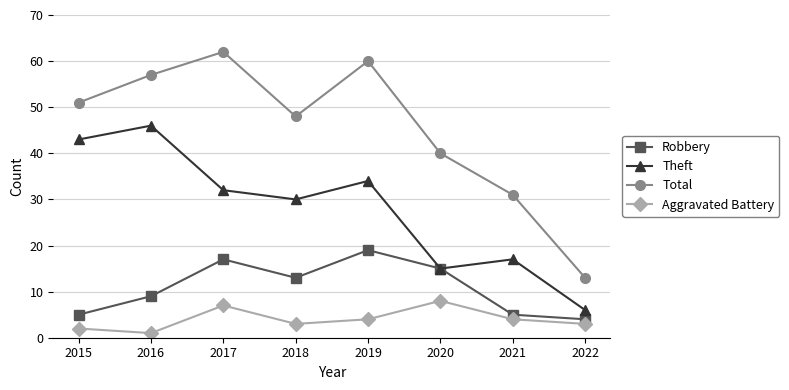

List the labels in order of Total value, largest first.

2017, 2019, 2016, 2015, 2018, 2020, 2021, 2022